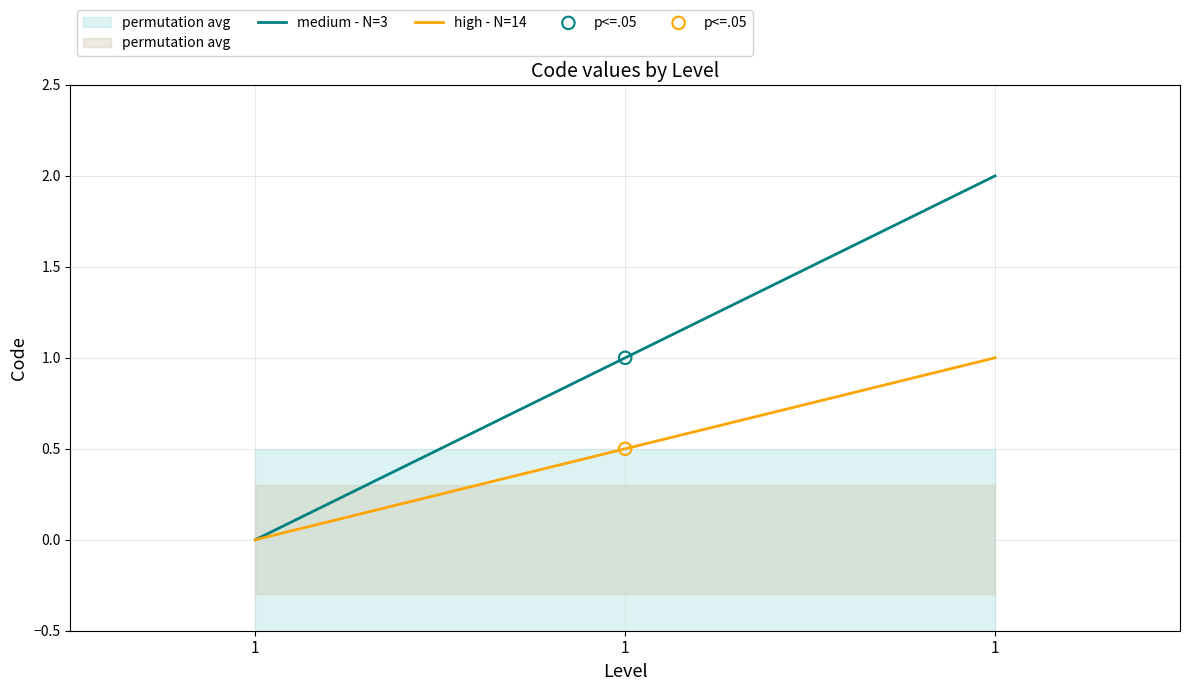

Which series has the largest total across all categories?

medium - N=3